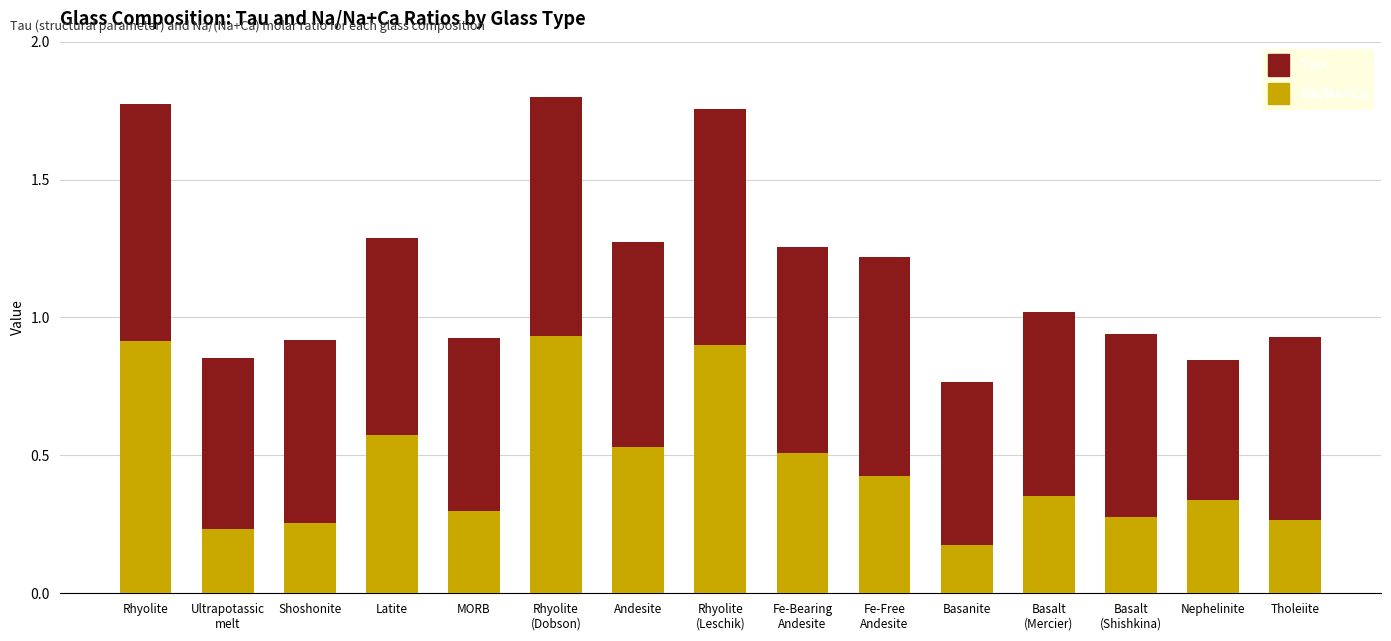

The value of Na/Na+Ca at Rhyolite is 0.9. True or false?

True